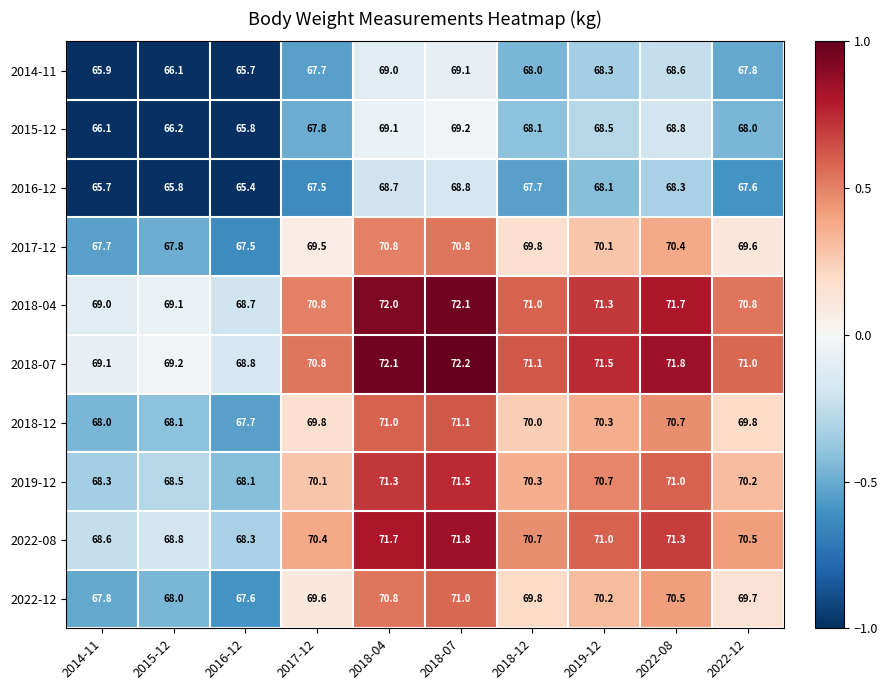

True or false: 2018-07 has a value of 70.8 at 2017-12.

True